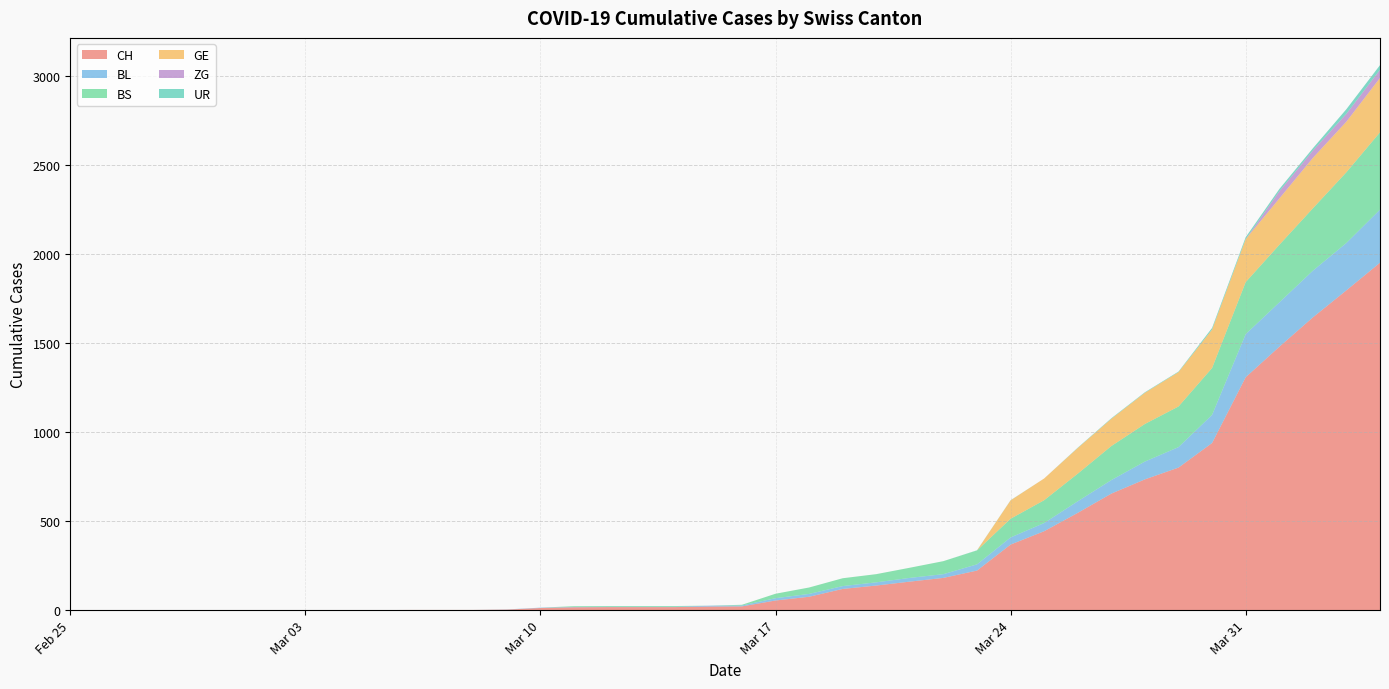

Reading left to right, list all the values displayed in this chart.

CH: 2020-02-25=0	2020-02-26=0	2020-02-27=0	2020-02-28=0	2020-02-29=0	2020-03-01=0	2020-03-02=0	2020-03-03=0	2020-03-04=0	2020-03-05=0	2020-03-06=1	2020-03-07=1	2020-03-08=1	2020-03-09=3	2020-03-10=12	2020-03-11=16	2020-03-12=17	2020-03-13=17	2020-03-14=17	2020-03-15=20	2020-03-16=21	2020-03-17=54	2020-03-18=75	2020-03-19=119	2020-03-20=138	2020-03-21=160	2020-03-22=181	2020-03-23=222	2020-03-24=368	2020-03-25=443	2020-03-26=546	2020-03-27=654	2020-03-28=734	2020-03-29=800	2020-03-30=938	2020-03-31=1307	2020-04-01=1478	2020-04-02=1643	2020-04-03=1795	2020-04-04=1950
BL: 2020-02-25=0	2020-02-26=0	2020-02-27=0	2020-02-28=0	2020-02-29=0	2020-03-01=0	2020-03-02=0	2020-03-03=0	2020-03-04=0	2020-03-05=0	2020-03-06=0	2020-03-07=0	2020-03-08=0	2020-03-09=1	2020-03-10=2	2020-03-11=2	2020-03-12=2	2020-03-13=2	2020-03-14=2	2020-03-15=5	2020-03-16=5	2020-03-17=13	2020-03-18=16	2020-03-19=16	2020-03-20=18	2020-03-21=21	2020-03-22=21	2020-03-23=35	2020-03-24=40	2020-03-25=46	2020-03-26=65	2020-03-27=76	2020-03-28=100	2020-03-29=115	2020-03-30=158	2020-03-31=242	2020-04-01=249	2020-04-02=262	2020-04-03=266	2020-04-04=298
BS: 2020-02-25=0	2020-02-26=0	2020-02-27=0	2020-02-28=0	2020-02-29=0	2020-03-01=0	2020-03-02=0	2020-03-03=0	2020-03-04=0	2020-03-05=0	2020-03-06=0	2020-03-07=0	2020-03-08=0	2020-03-09=0	2020-03-10=0	2020-03-11=4	2020-03-12=4	2020-03-13=4	2020-03-14=4	2020-03-15=0	2020-03-16=4	2020-03-17=25	2020-03-18=36	2020-03-19=44	2020-03-20=46	2020-03-21=57	2020-03-22=73	2020-03-23=78	2020-03-24=105	2020-03-25=128	2020-03-26=155	2020-03-27=191	2020-03-28=211	2020-03-29=228	2020-03-30=263	2020-03-31=292	2020-04-01=323	2020-04-02=350	2020-04-03=397	2020-04-04=434
GE: 2020-02-25=0	2020-02-26=0	2020-02-27=0	2020-02-28=0	2020-02-29=0	2020-03-01=0	2020-03-02=0	2020-03-03=0	2020-03-04=0	2020-03-05=0	2020-03-06=0	2020-03-07=0	2020-03-08=0	2020-03-09=0	2020-03-10=0	2020-03-11=0	2020-03-12=0	2020-03-13=0	2020-03-14=0	2020-03-15=0	2020-03-16=0	2020-03-17=0	2020-03-18=0	2020-03-19=0	2020-03-20=0	2020-03-21=0	2020-03-22=0	2020-03-23=0	2020-03-24=103	2020-03-25=122	2020-03-26=144	2020-03-27=153	2020-03-28=175	2020-03-29=193	2020-03-30=216	2020-03-31=241	2020-04-01=260	2020-04-02=283	2020-04-03=284	2020-04-04=305
ZG: 2020-02-25=0	2020-02-26=0	2020-02-27=0	2020-02-28=0	2020-02-29=0	2020-03-01=0	2020-03-02=0	2020-03-03=0	2020-03-04=0	2020-03-05=0	2020-03-06=0	2020-03-07=0	2020-03-08=0	2020-03-09=0	2020-03-10=0	2020-03-11=0	2020-03-12=0	2020-03-13=0	2020-03-14=0	2020-03-15=0	2020-03-16=0	2020-03-17=0	2020-03-18=0	2020-03-19=0	2020-03-20=0	2020-03-21=0	2020-03-22=0	2020-03-23=0	2020-03-24=0	2020-03-25=0	2020-03-26=0	2020-03-27=0	2020-03-28=0	2020-03-29=0	2020-03-30=0	2020-03-31=0	2020-04-01=40	2020-04-02=41	2020-04-03=44	2020-04-04=46
UR: 2020-02-25=0	2020-02-26=0	2020-02-27=0	2020-02-28=0	2020-02-29=0	2020-03-01=0	2020-03-02=0	2020-03-03=0	2020-03-04=0	2020-03-05=0	2020-03-06=0	2020-03-07=0	2020-03-08=0	2020-03-09=0	2020-03-10=0	2020-03-11=0	2020-03-12=0	2020-03-13=0	2020-03-14=0	2020-03-15=0	2020-03-16=0	2020-03-17=0	2020-03-18=0	2020-03-19=0	2020-03-20=0	2020-03-21=0	2020-03-22=0	2020-03-23=1	2020-03-24=1	2020-03-25=0	2020-03-26=2	2020-03-27=3	2020-03-28=3	2020-03-29=3	2020-03-30=9	2020-03-31=11	2020-04-01=13	2020-04-02=13	2020-04-03=26	2020-04-04=26